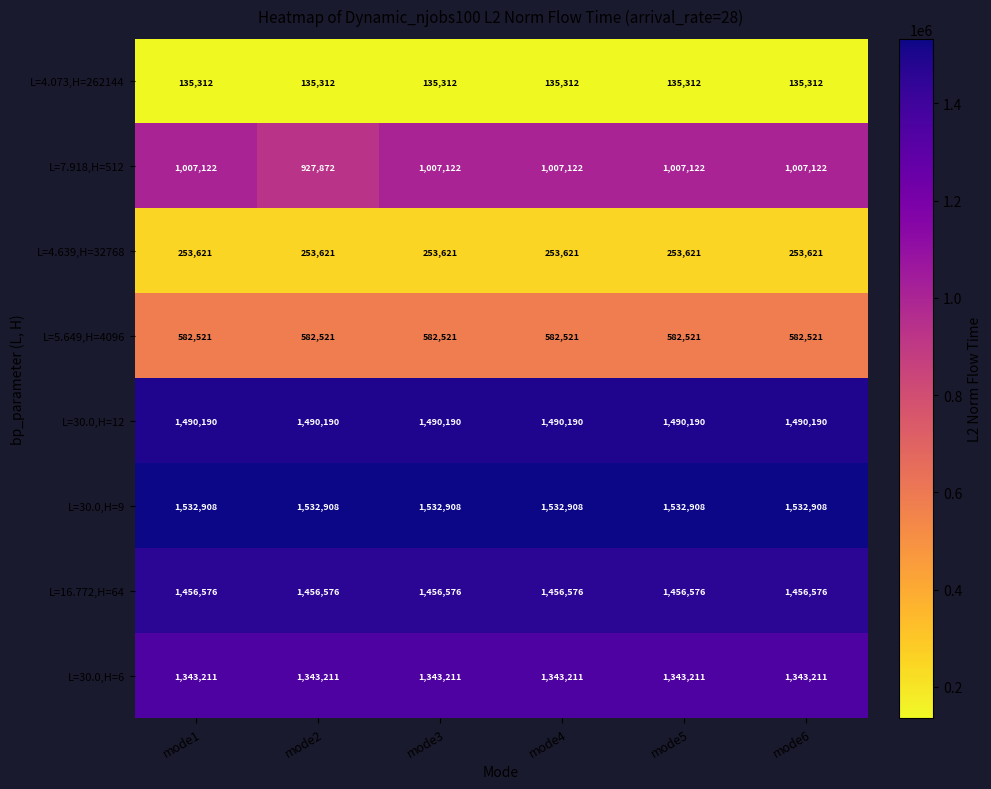

Which series has the largest total across all categories?

L=30.0,H=9